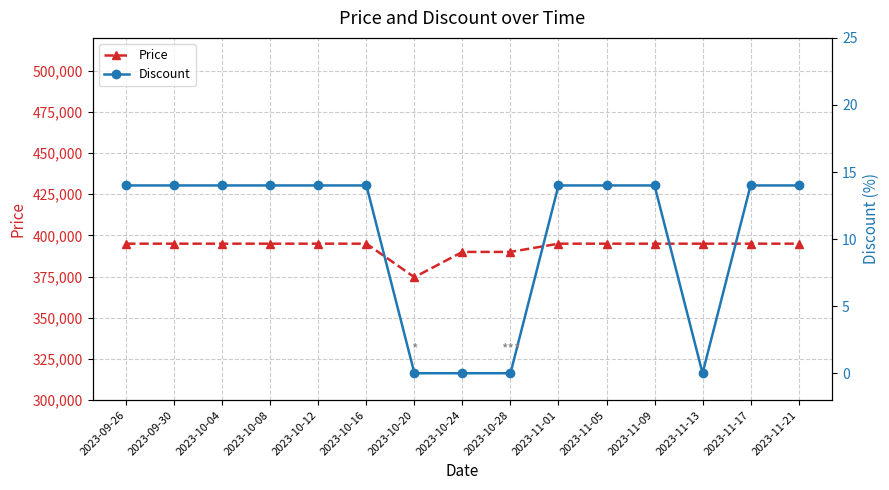

Does the chart have visible grid lines?

Yes